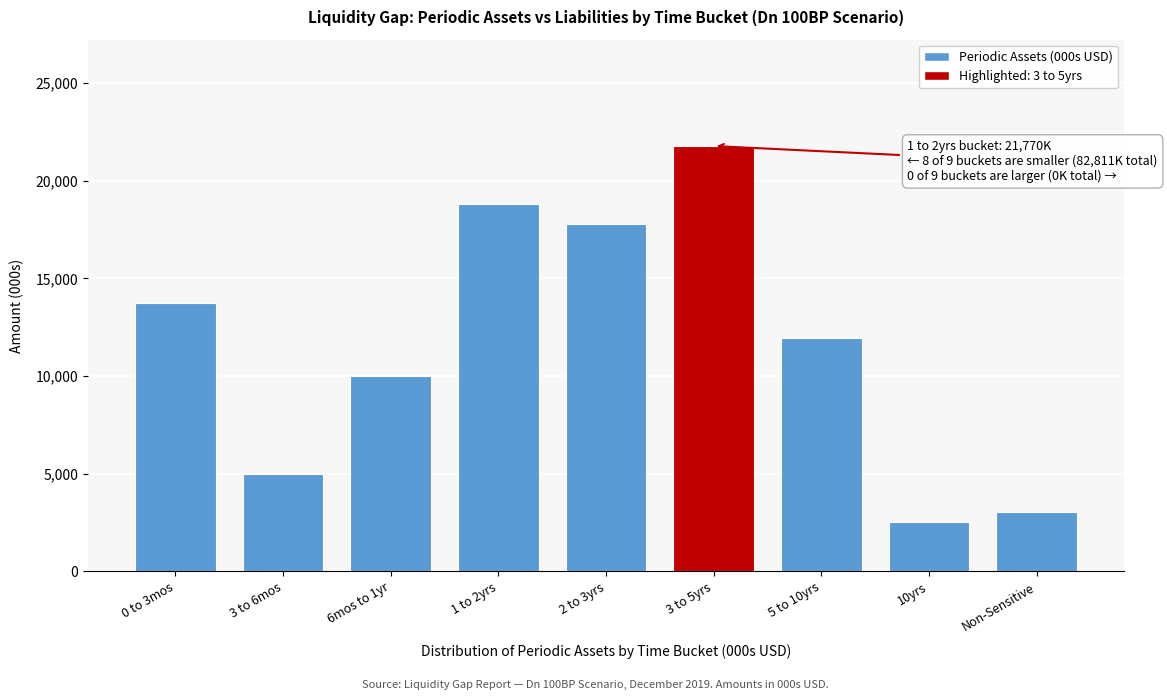

Reading left to right, transcribe all the data shown in this chart.

0 to 3mos=13717.1	3 to 6mos=4975.2	6mos to 1yr=10026.2	1 to 2yrs=18802.3	2 to 3yrs=17767.4	3 to 5yrs=21770.3	5 to 10yrs=11947.8	10yrs=2519.2	Non-Sensitive=3055.5